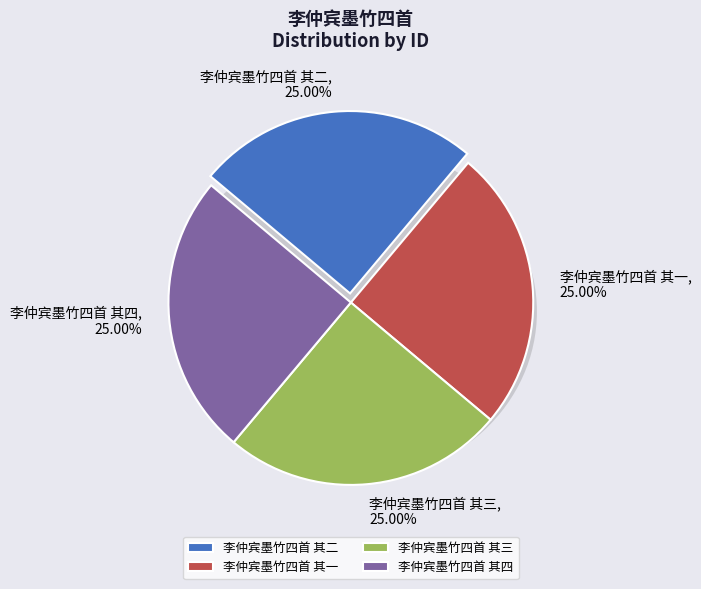

To the nearest percent, what portion does 李仲宾墨竹四首 其四 represent?

25%